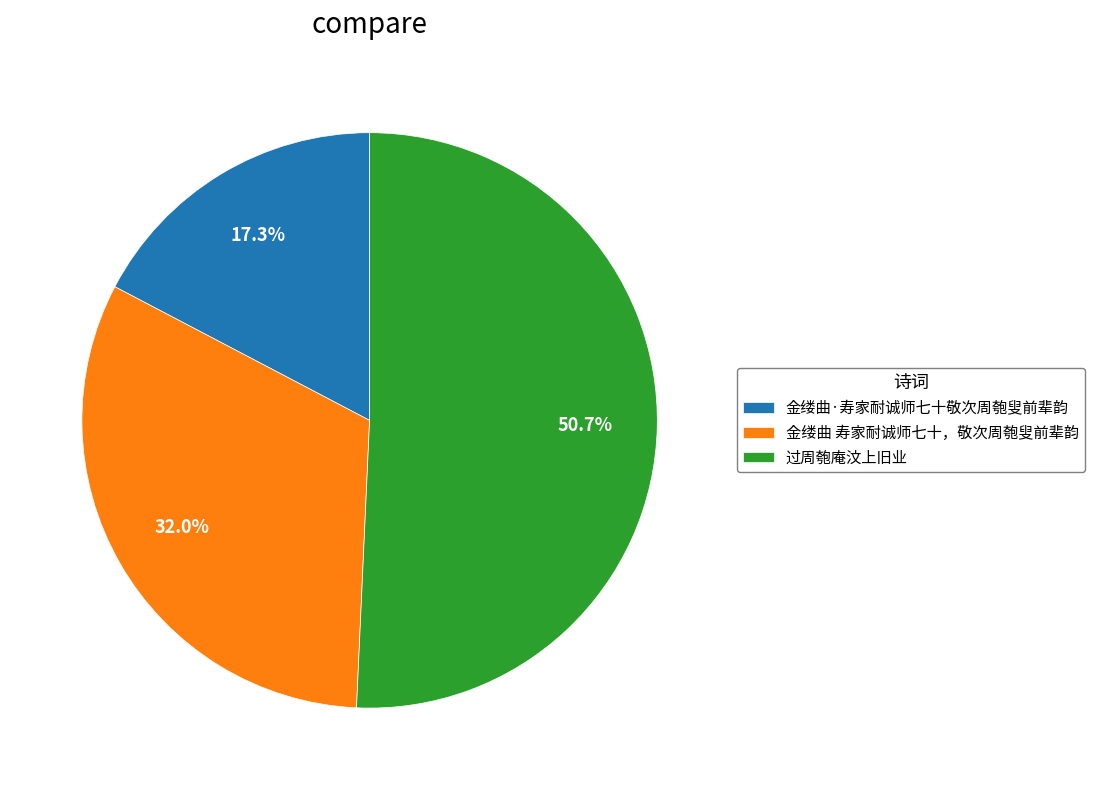

To the nearest percent, what portion does 金缕曲·寿家耐诚师七十敬次周匏叟前辈韵 represent?

17%